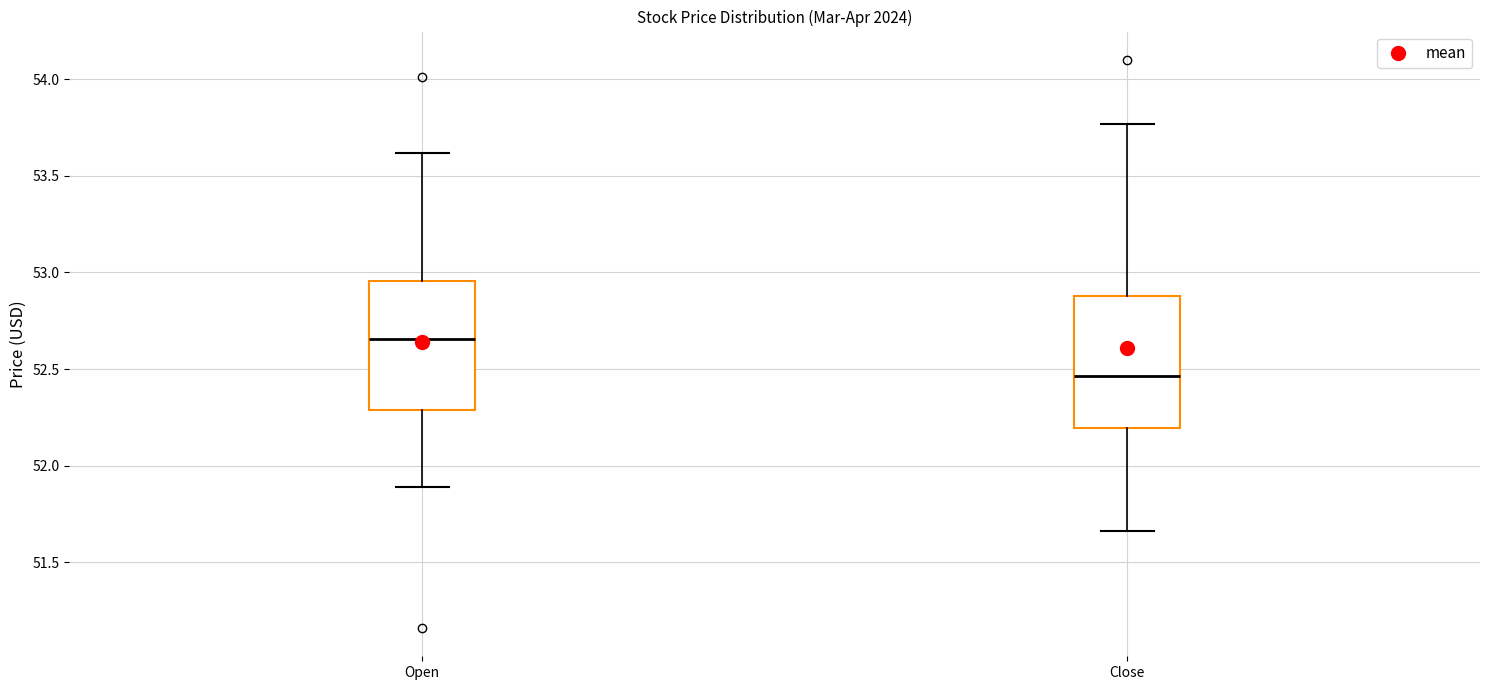

Which box has the highest median line?

Open